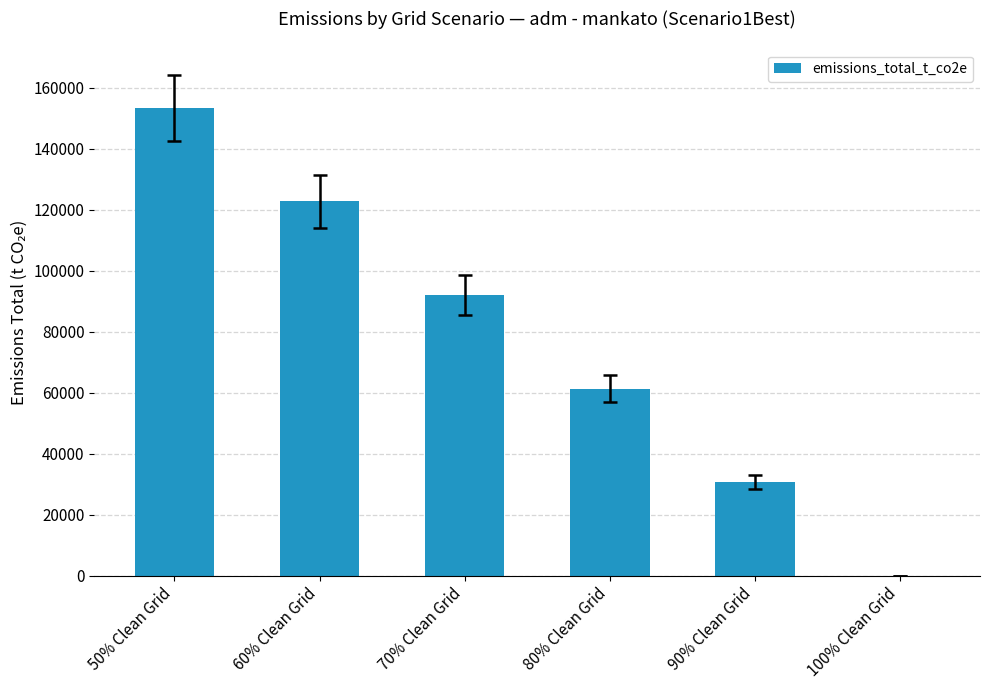

At which label does the data first exceed 92073?

50% Clean Grid